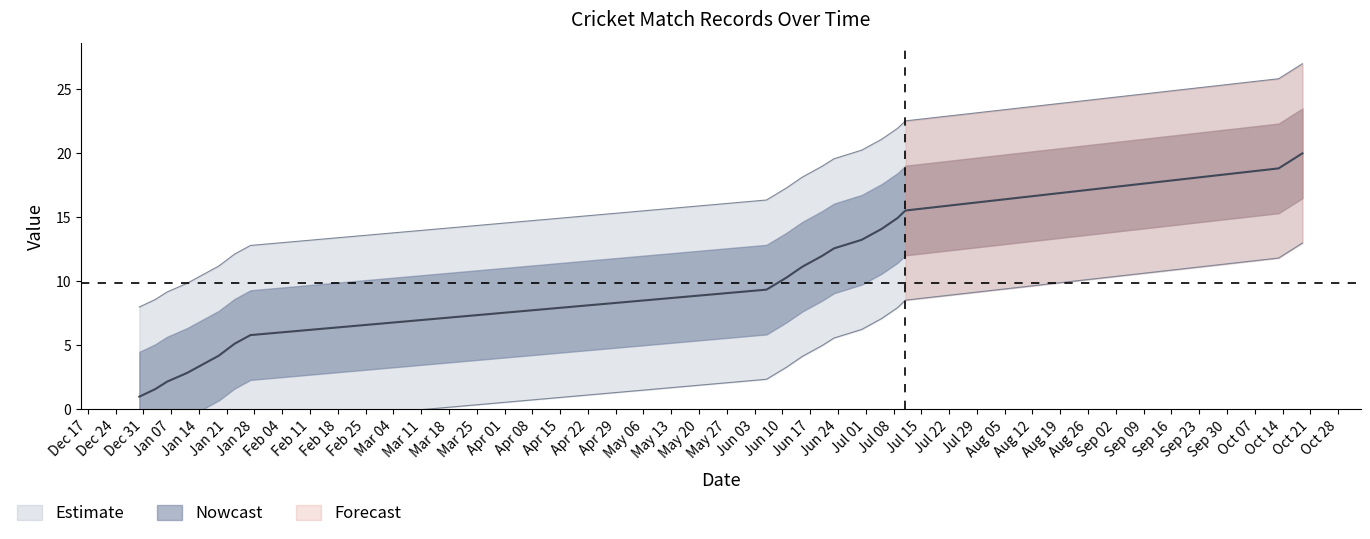

What is the difference between the highest and lowest values at 16/10/2013?

7.0